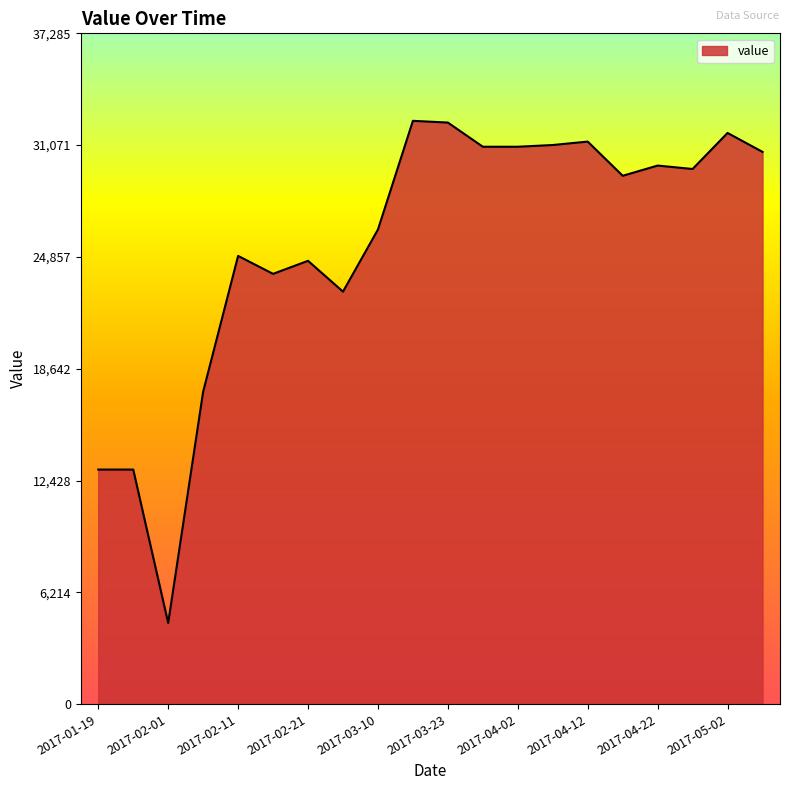

What is the difference between the maximum and minimum values?

27914.6